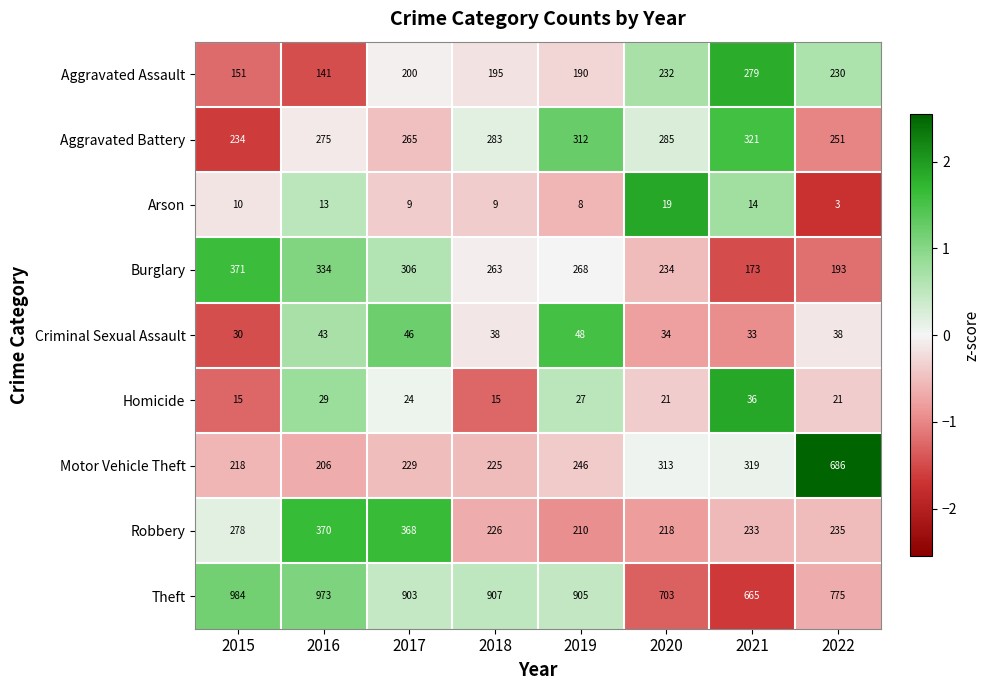

At which label is Aggravated Assault closest to 210?

2017